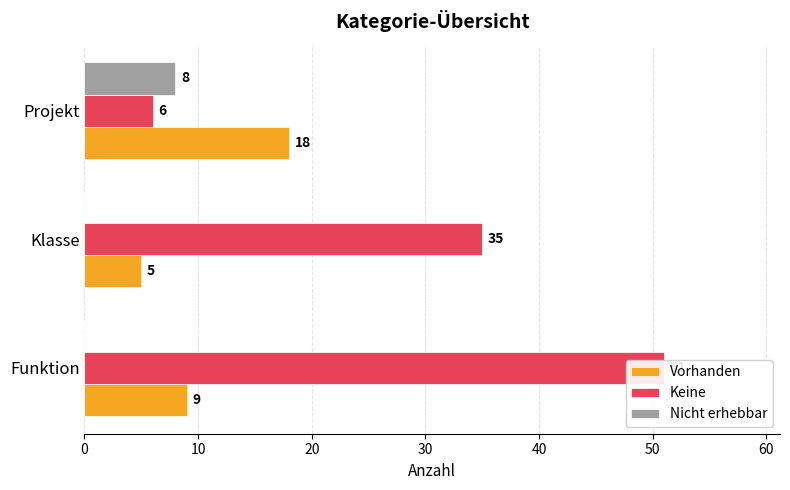

How many groups of bars are there?

3